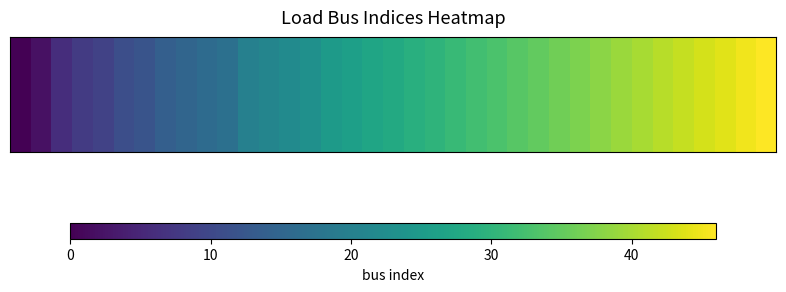

What is the ratio of the value at 36 to the value at 26?

1.3